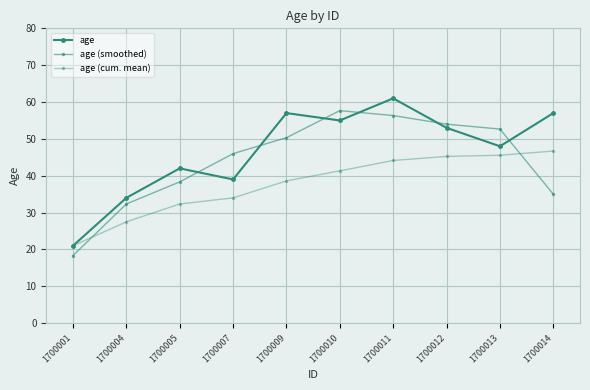

How many data points does each series have?

10